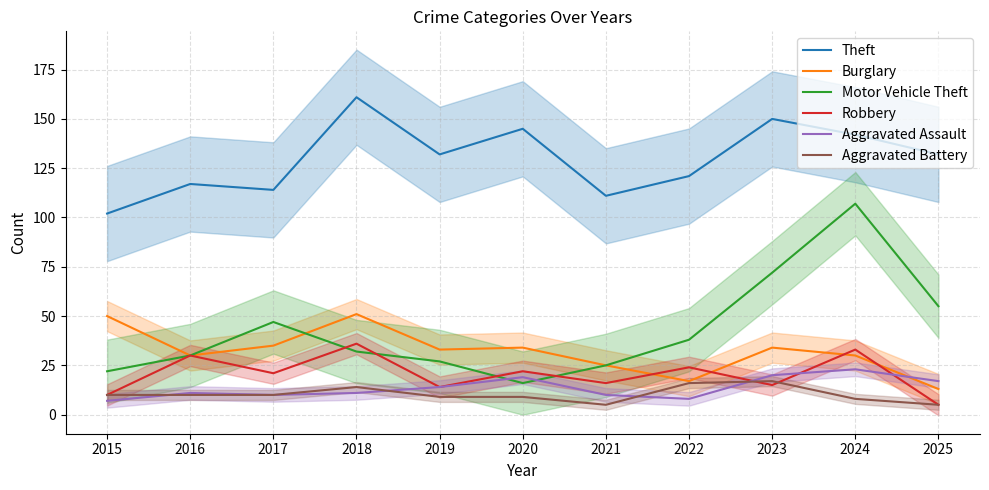

How many values in the Robbery series are below 21?

5